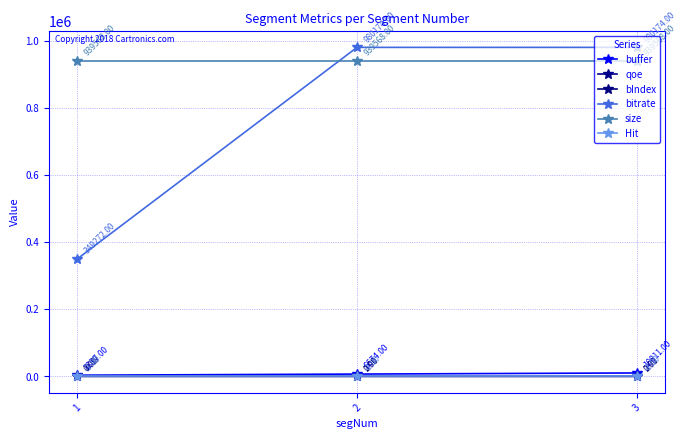

How many data points does each series have?

3